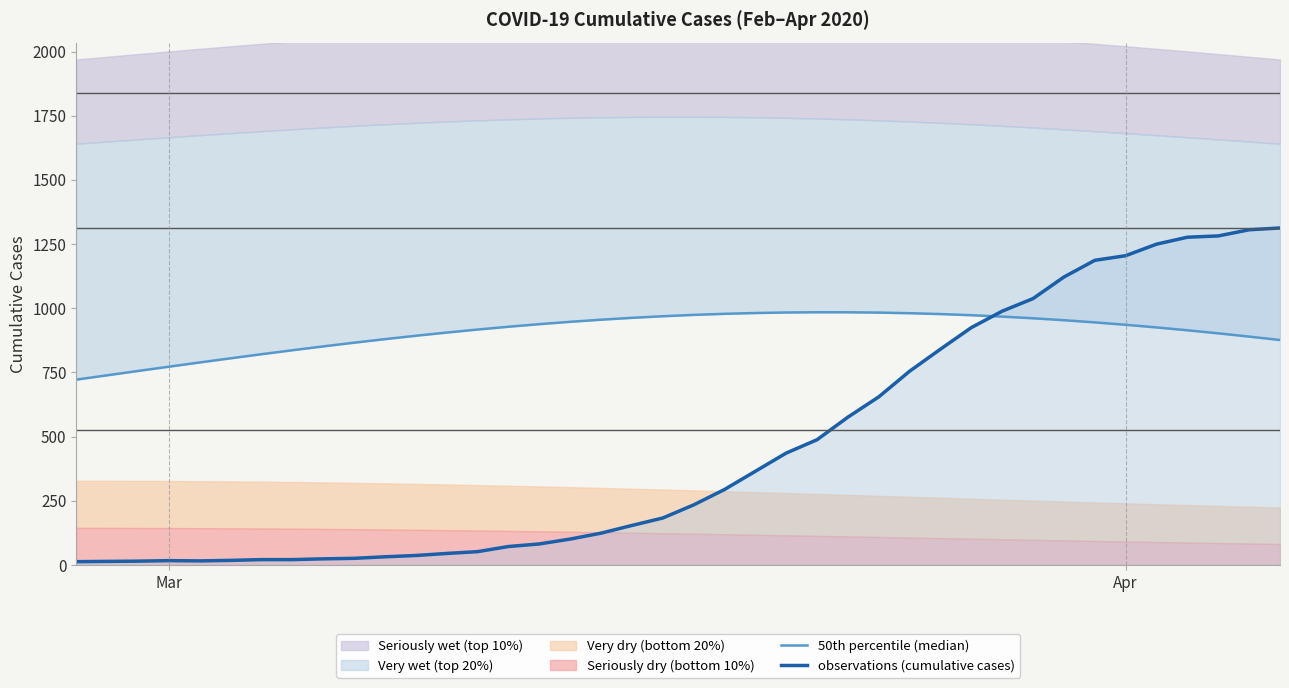

After their last crossing, which series has the higher values: 50th percentile (median) or observations (cumulative cases)?

observations (cumulative cases)